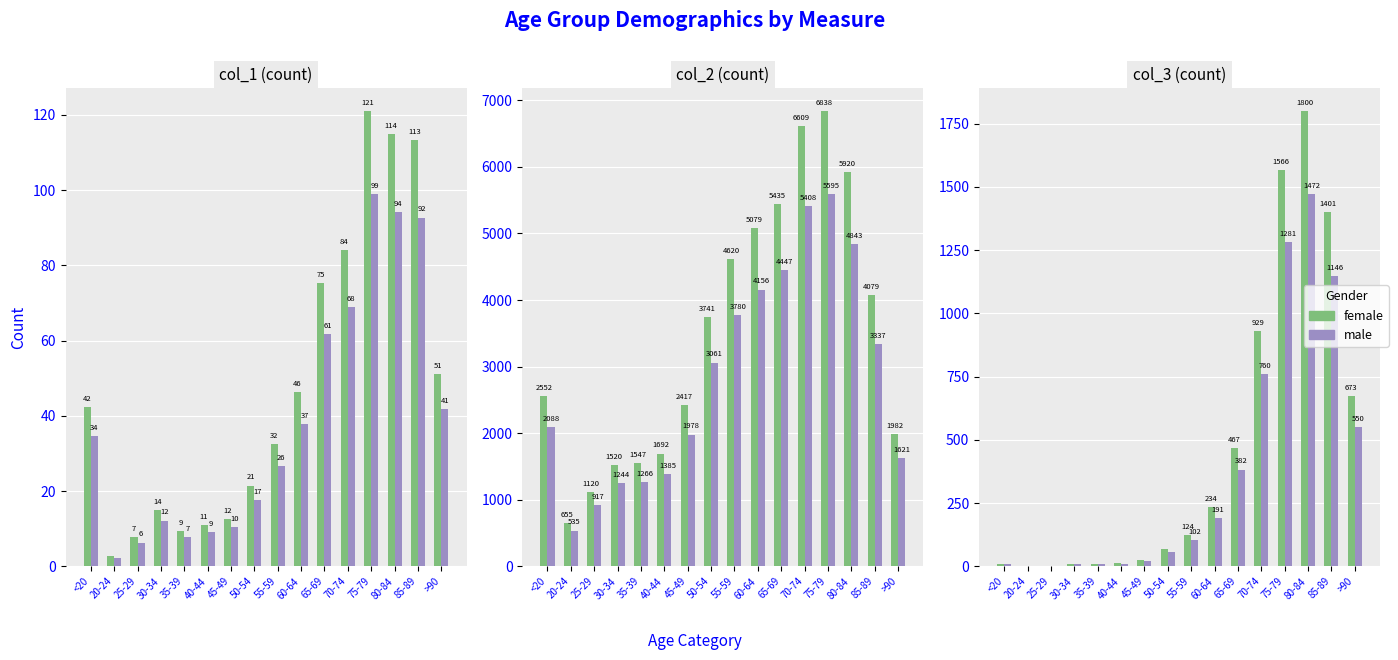

List the series in order of their peak value, highest first.

female, male